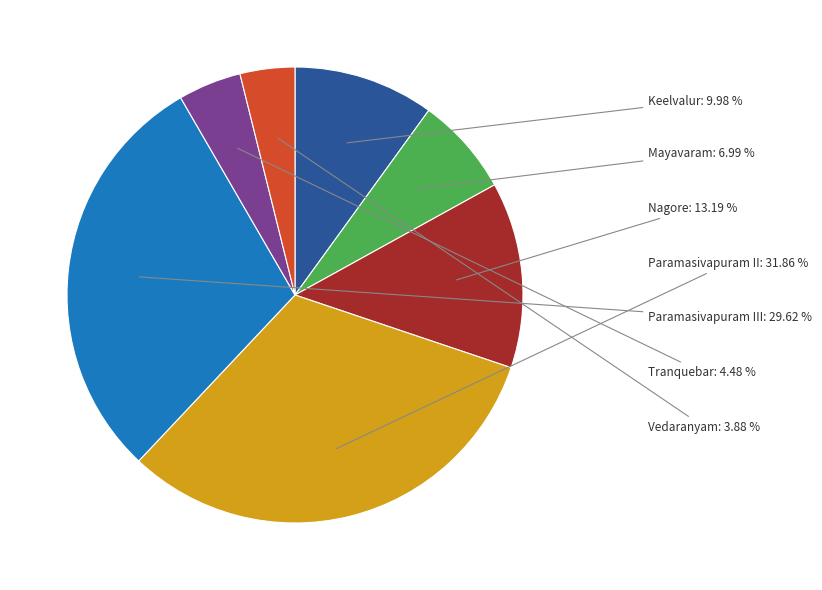

Rank the categories by value from highest to lowest.

Paramasivapuram II, Paramasivapuram III, Nagore, Keelvalur, Mayavaram, Tranquebar, Vedaranyam